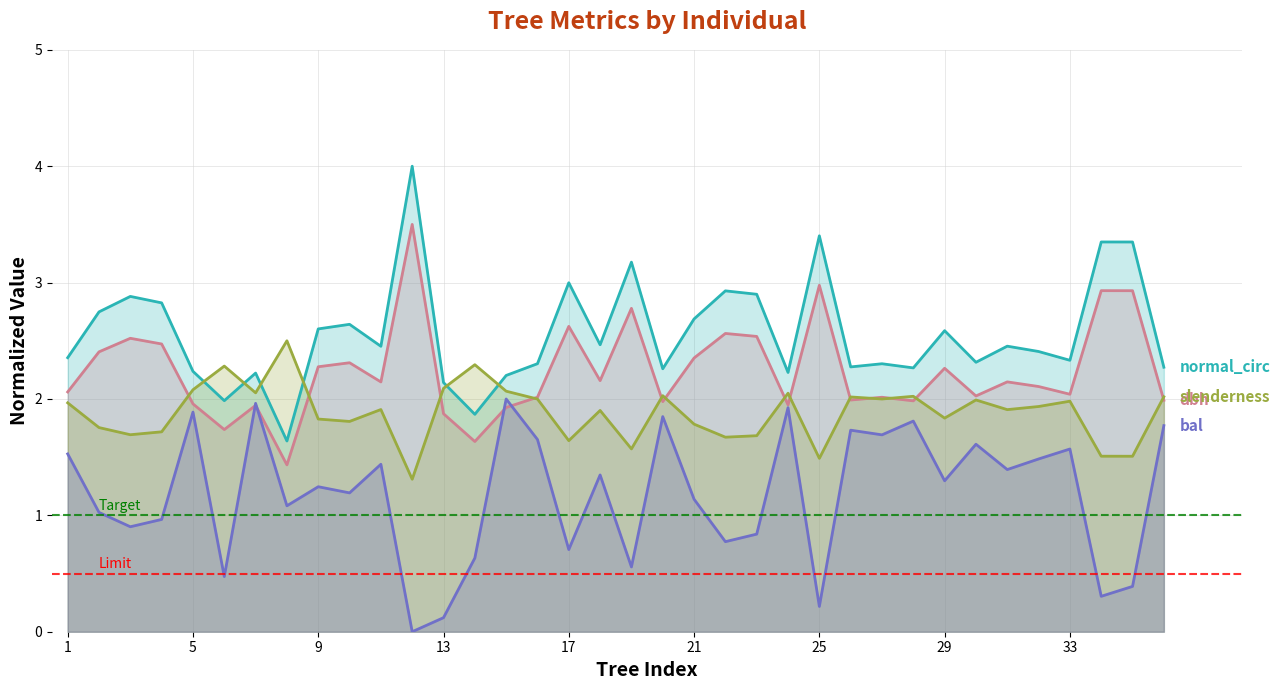

What is the difference between the dbh values at 23 and 20?

0.6